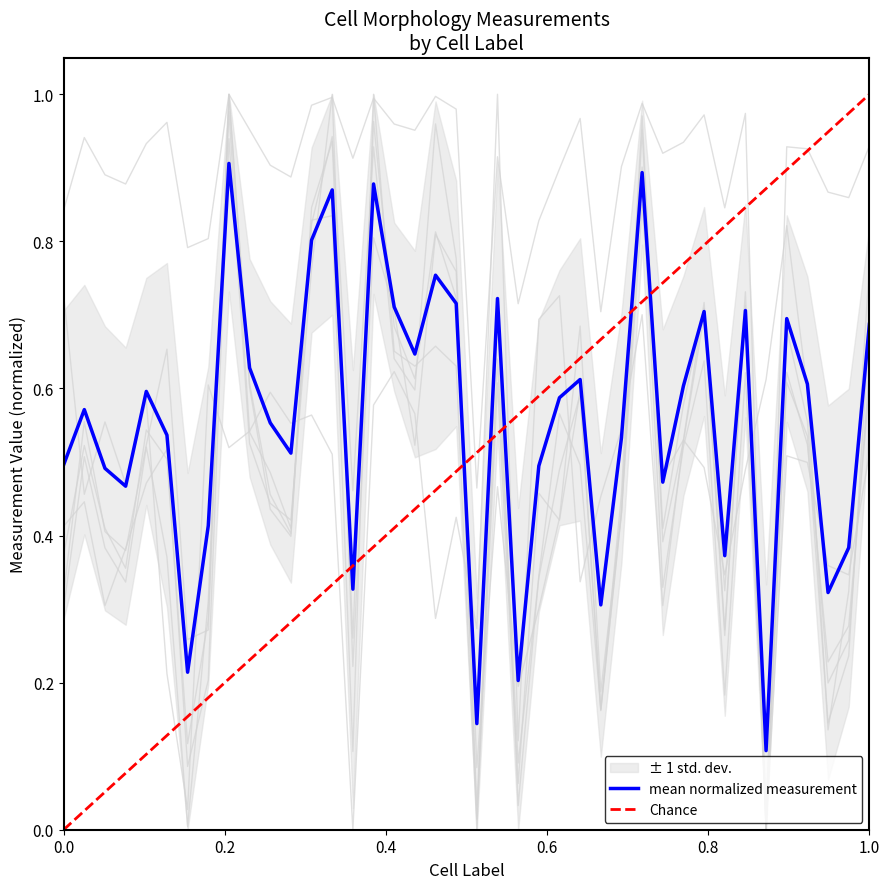

Is it true that mean normalized measurement equals 1.2 at 1.0?

False